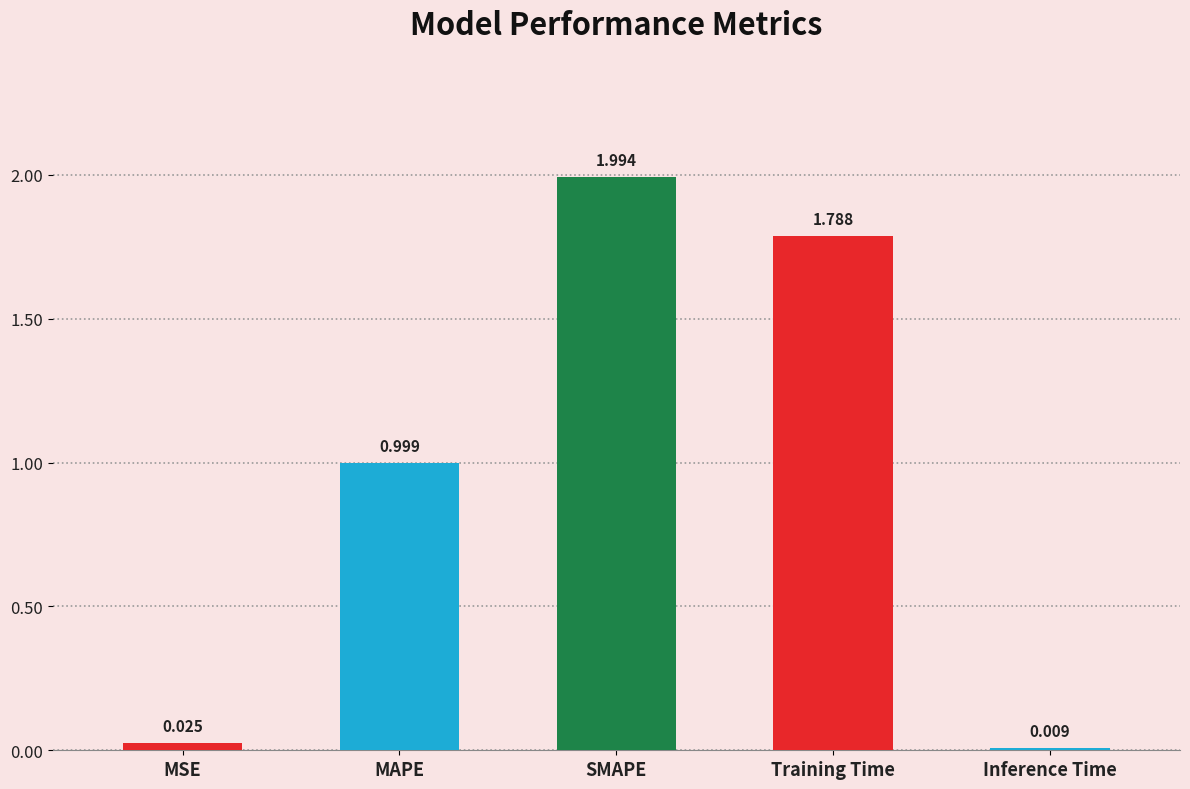

What is the difference between the maximum and minimum values?

2.0